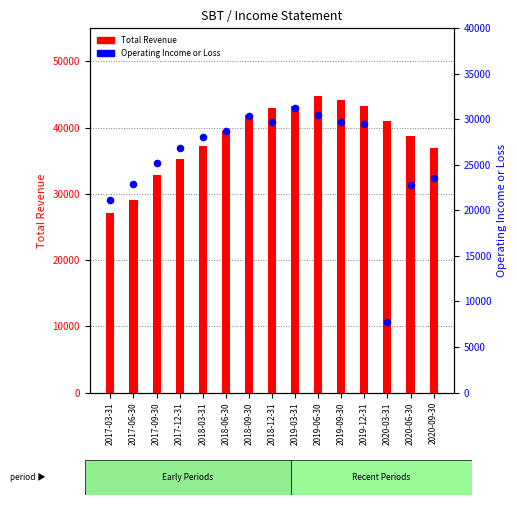

At which category is the sum across all series the highest?

2019-06-30